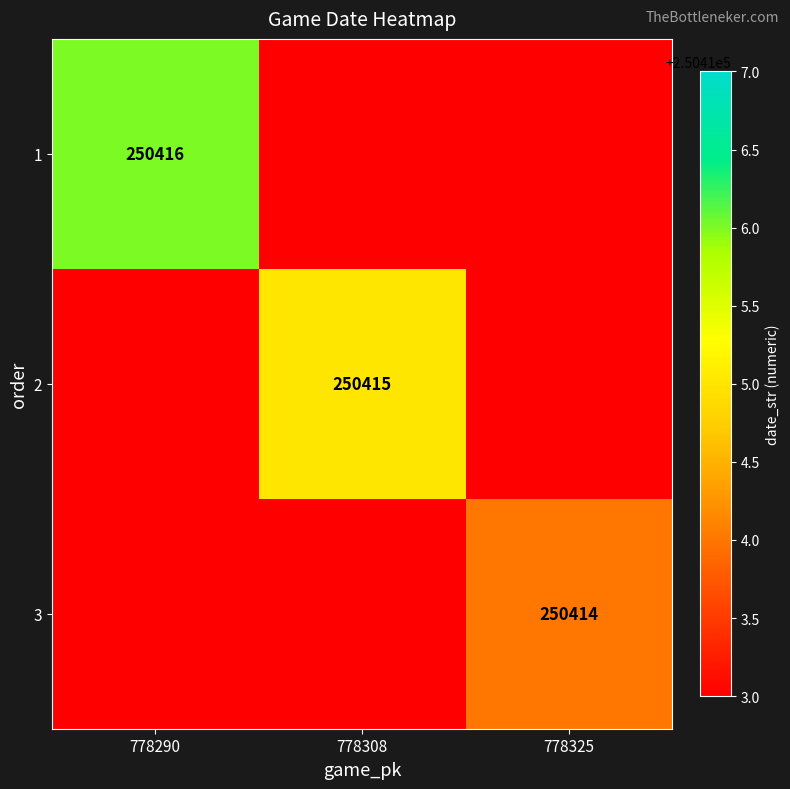

The value of 3 at 778325 is 141688. True or false?

False